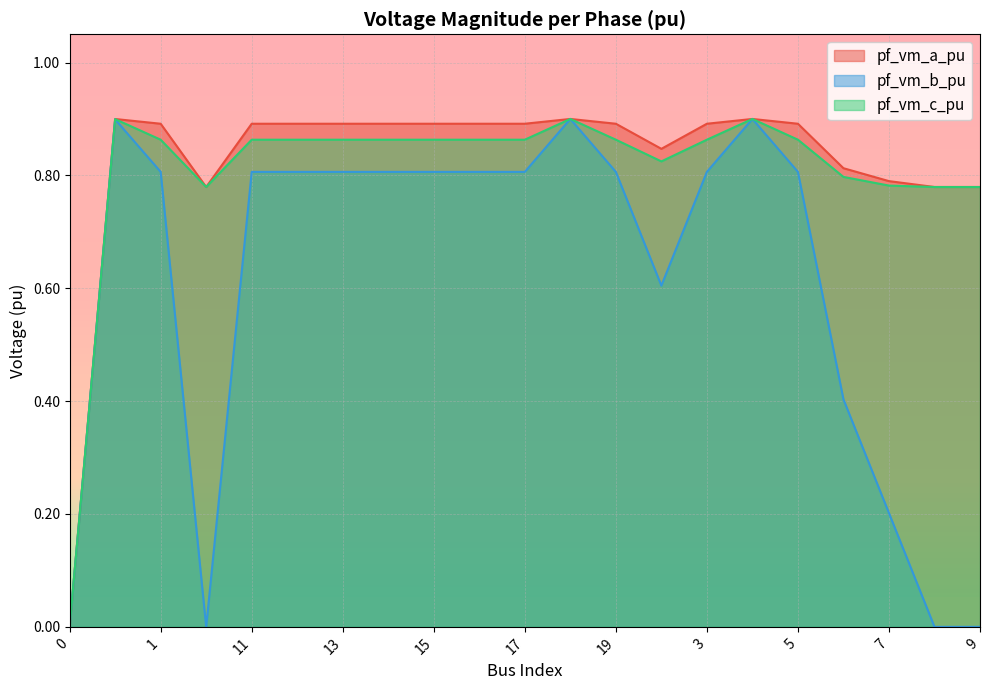

True or false: pf_vm_c_pu has a value of -0.4 at 0.

False